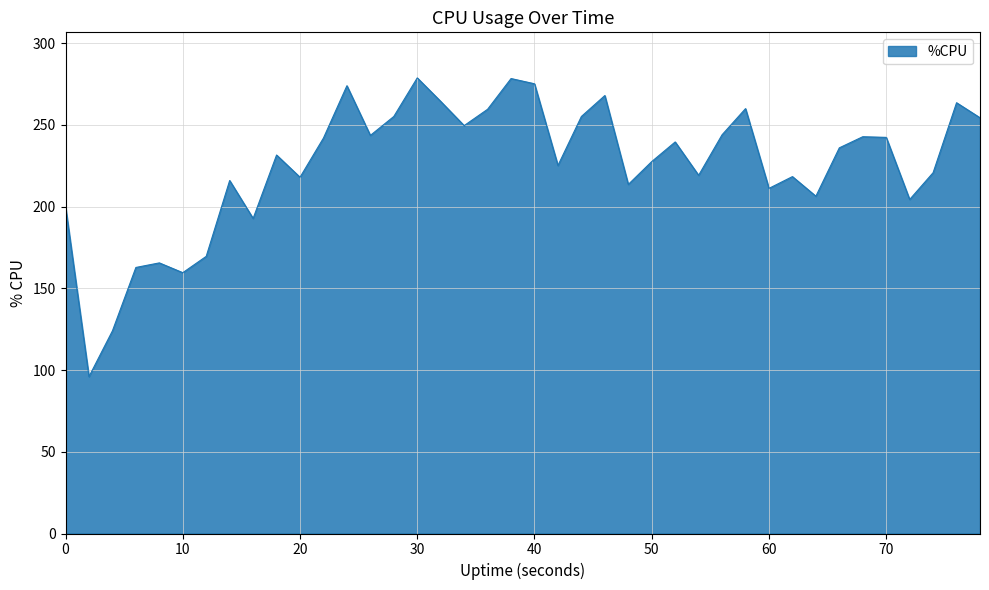

What is the average value?

225.2